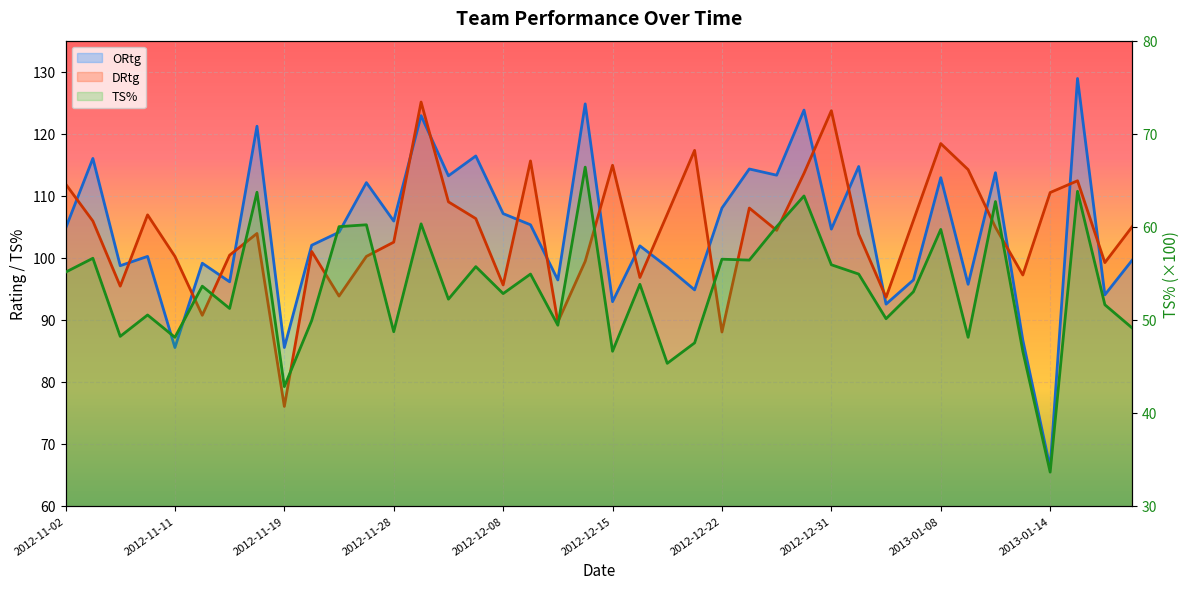

How many data points in ORtg are above 104?

21